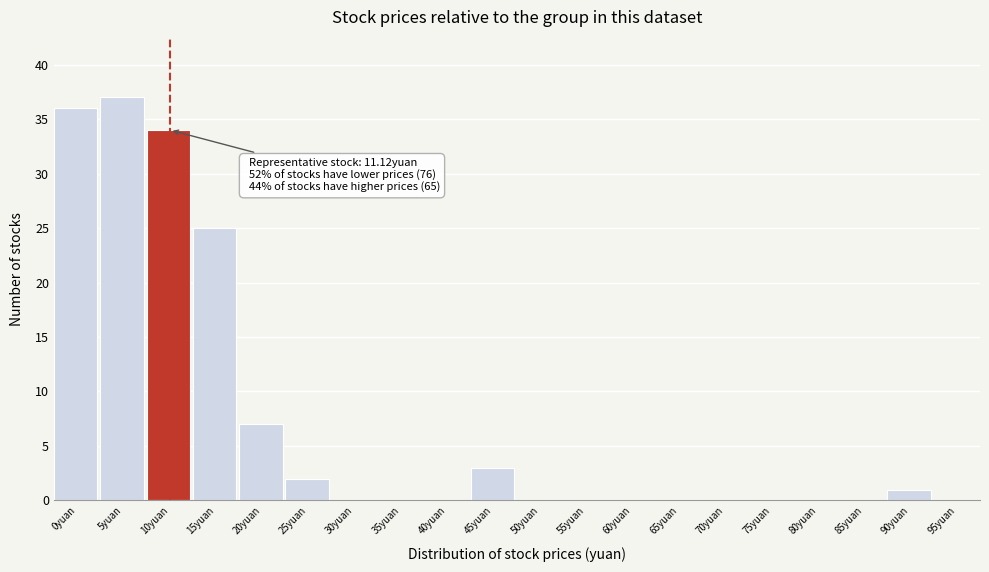

Reading left to right, transcribe all the data shown in this chart.

0yuan=36	5yuan=37	10yuan=34	15yuan=25	20yuan=7	25yuan=2	30yuan=0	35yuan=0	40yuan=0	45yuan=3	50yuan=0	55yuan=0	60yuan=0	65yuan=0	70yuan=0	75yuan=0	80yuan=0	85yuan=0	90yuan=1	95yuan=0